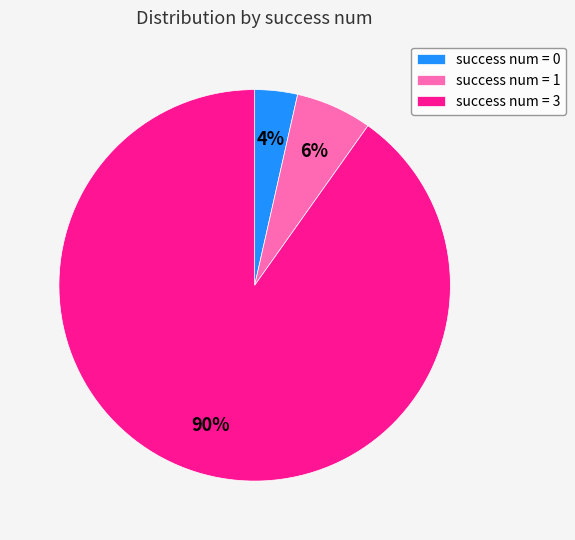

Which has a higher value, success num = 1 or success num = 0?

success num = 1